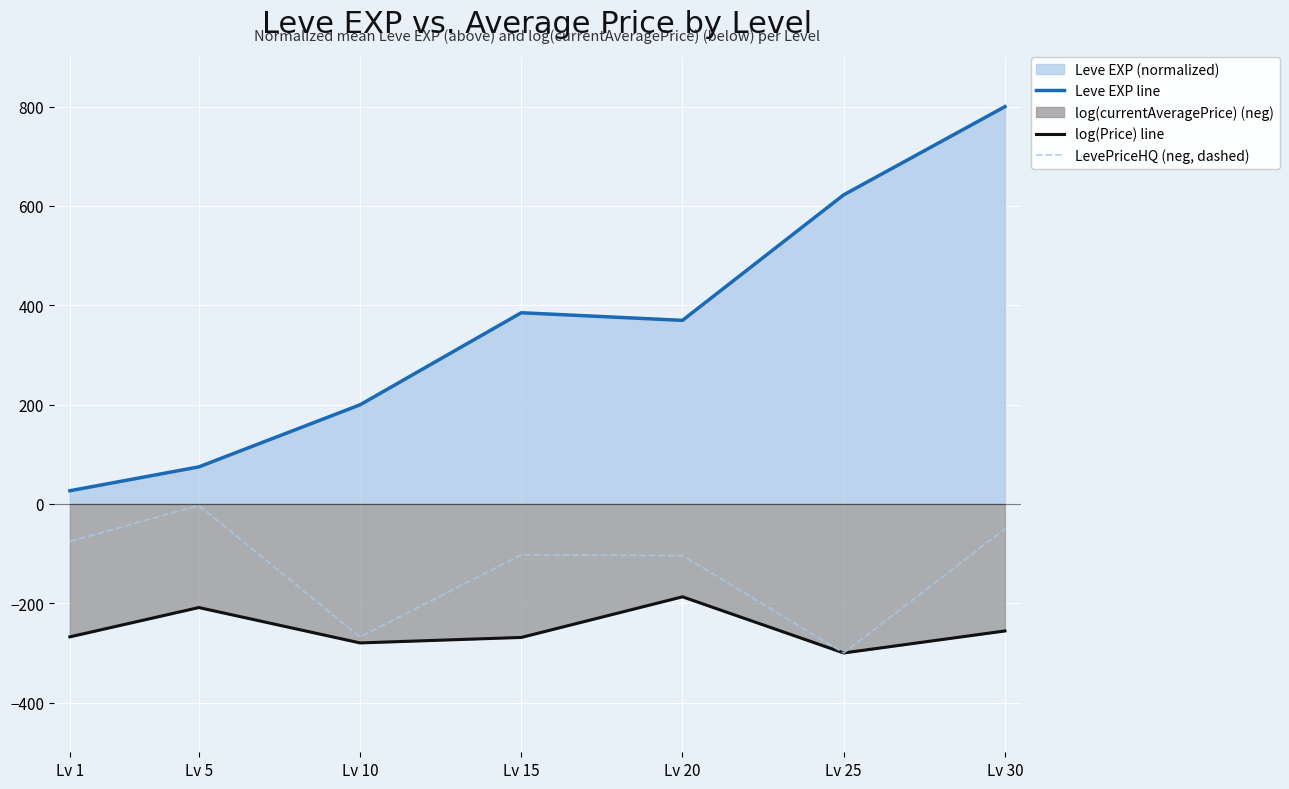

List the series in order of their peak value, highest first.

Leve EXP line, LevePriceHQ (neg, dashed), log(Price) line